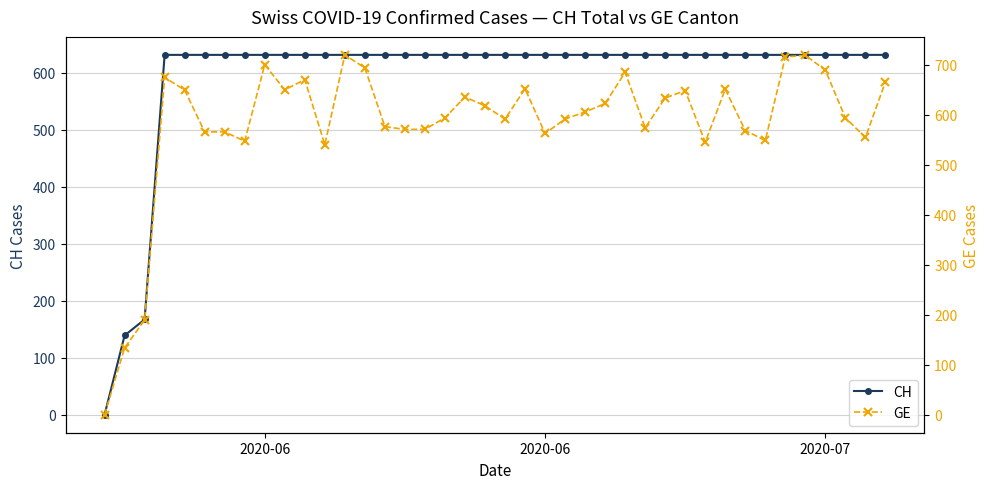

How many values in the GE series exceed 605?

20